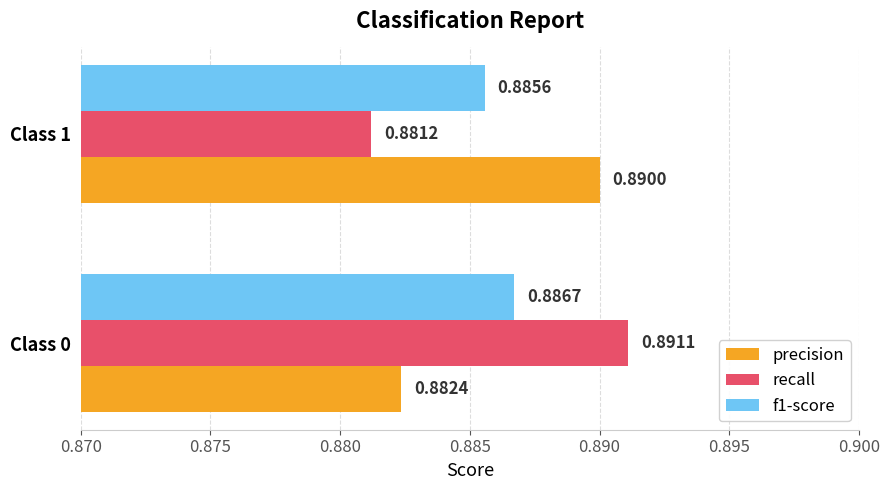

Count the precision values in the range 0 to 1.

2